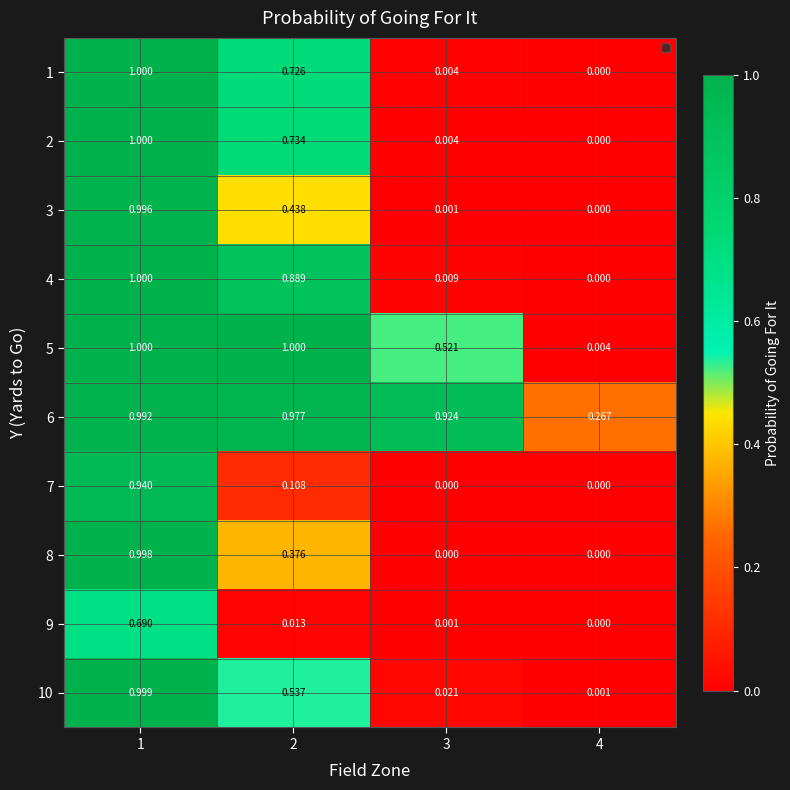

How many categories are shown in the chart?

4